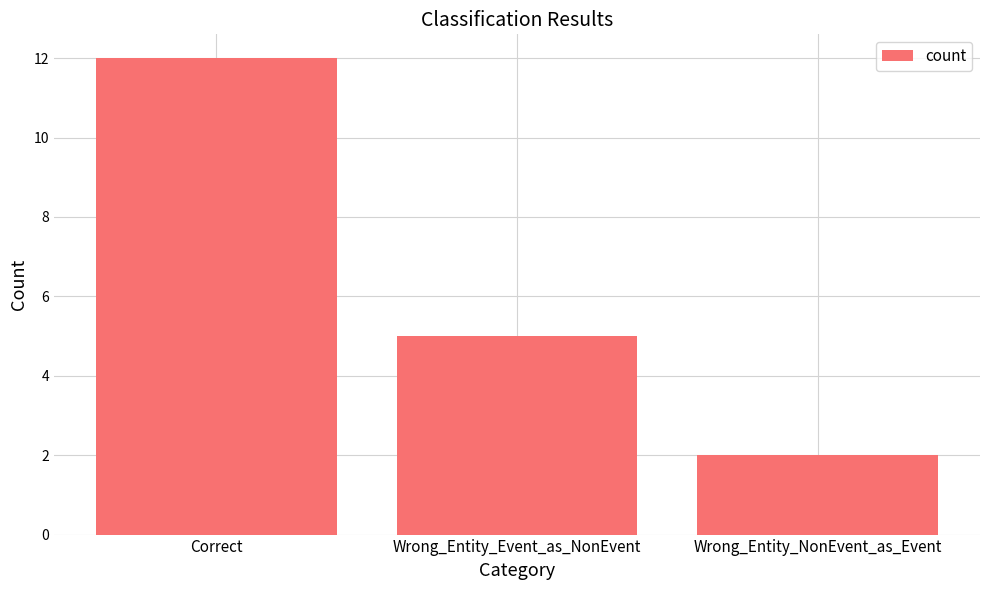

Reading left to right, what are all the values shown in this chart?

Correct=12	Wrong_Entity_Event_as_NonEvent=5	Wrong_Entity_NonEvent_as_Event=2